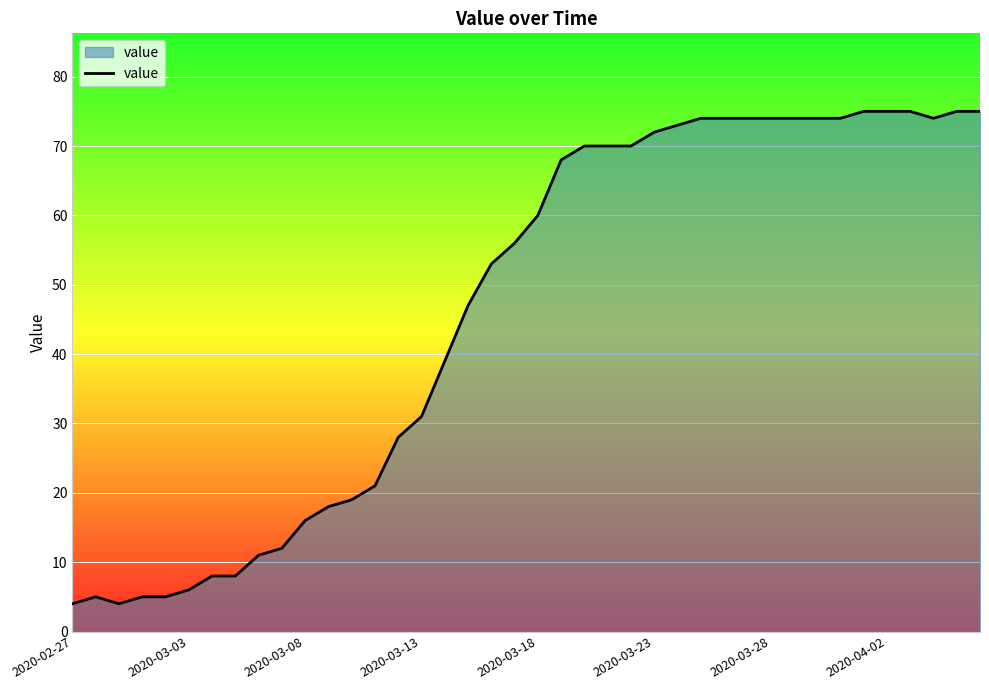

What is the greatest value displayed?

75